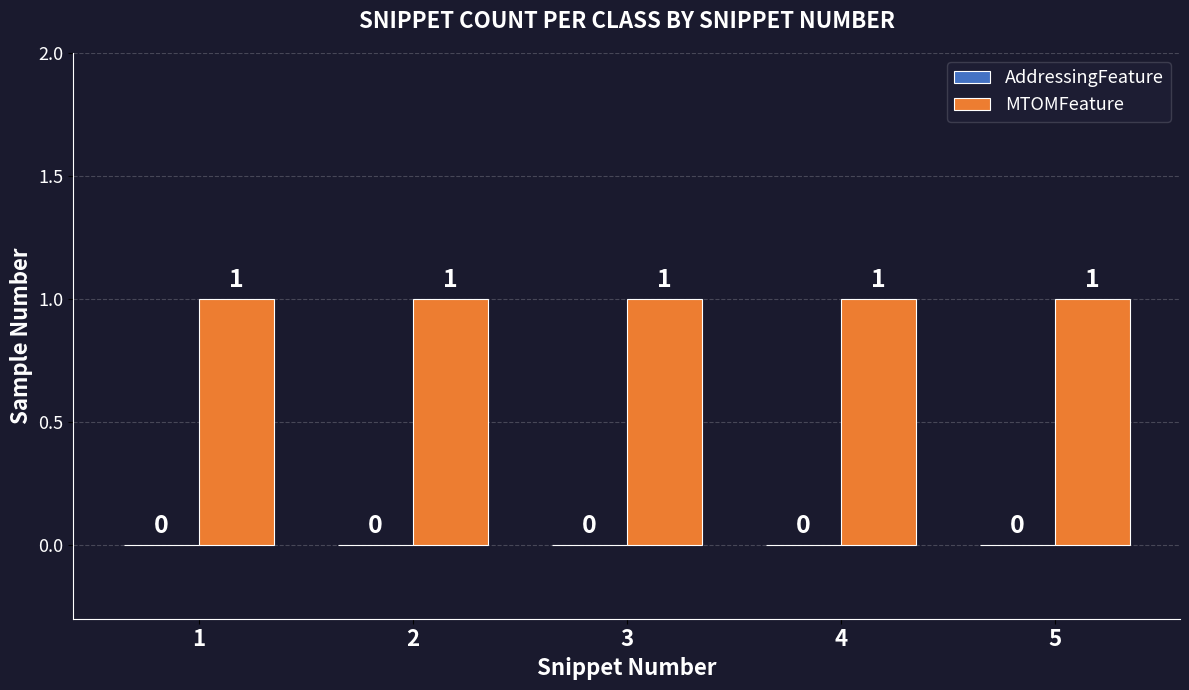

What is the sum of all MTOMFeature values?

5